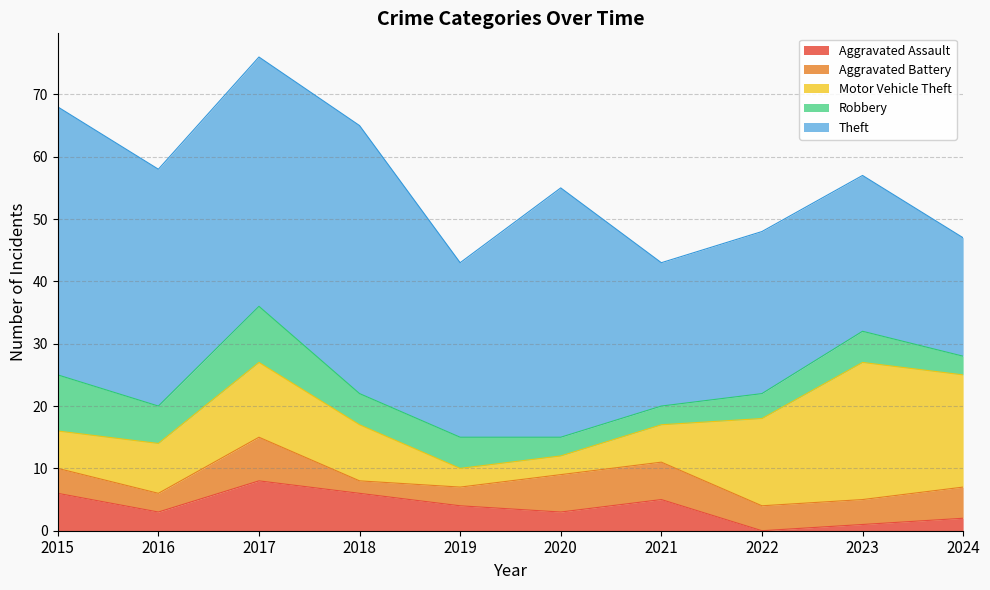

In Aggravated Assault, how many points are higher than both neighbors (excluding endpoints)?

2